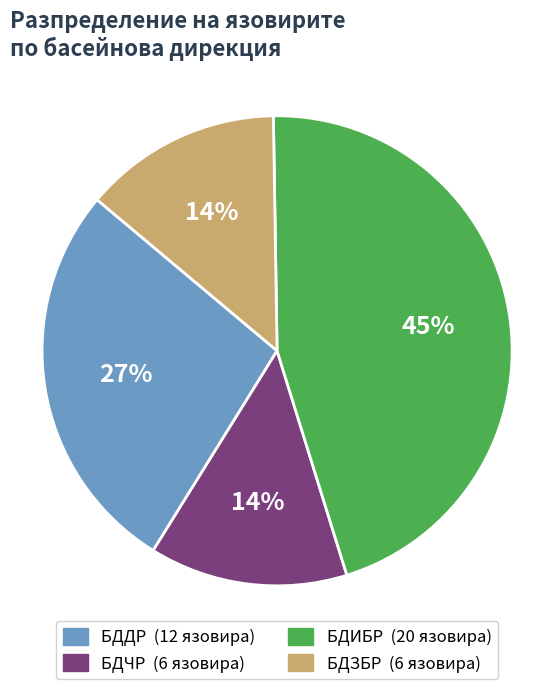

What is the ratio of the value at БДДР to the value at БДИБР?

0.6